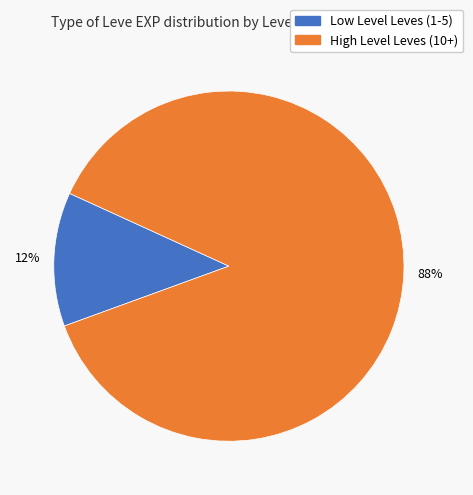

To the nearest percent, what is the average slice percentage?

50%